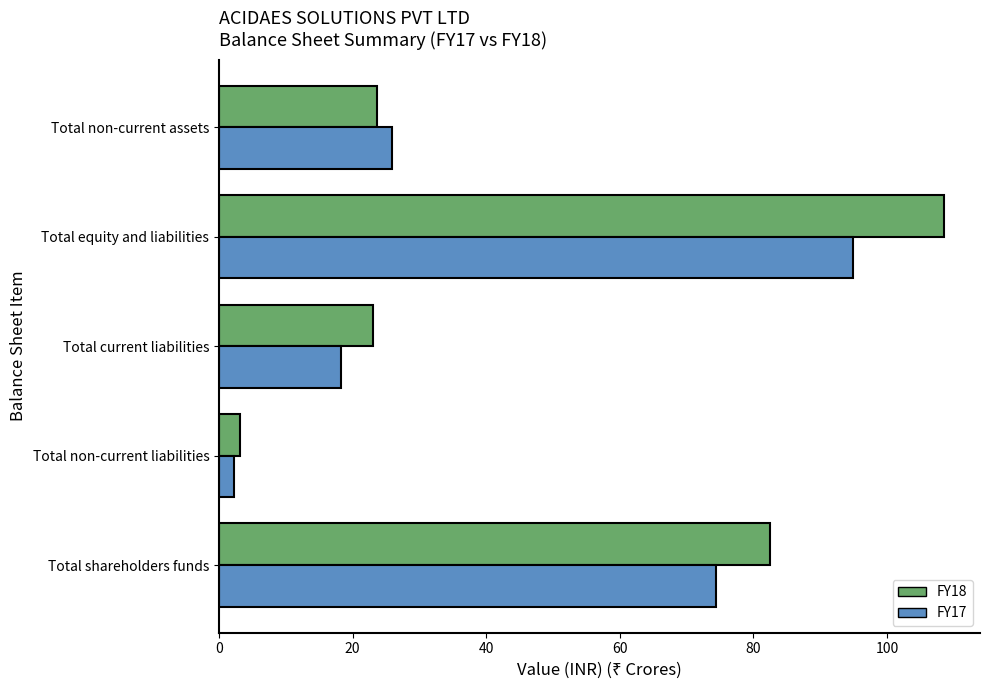

What are all the series names shown in the legend?

FY18, FY17